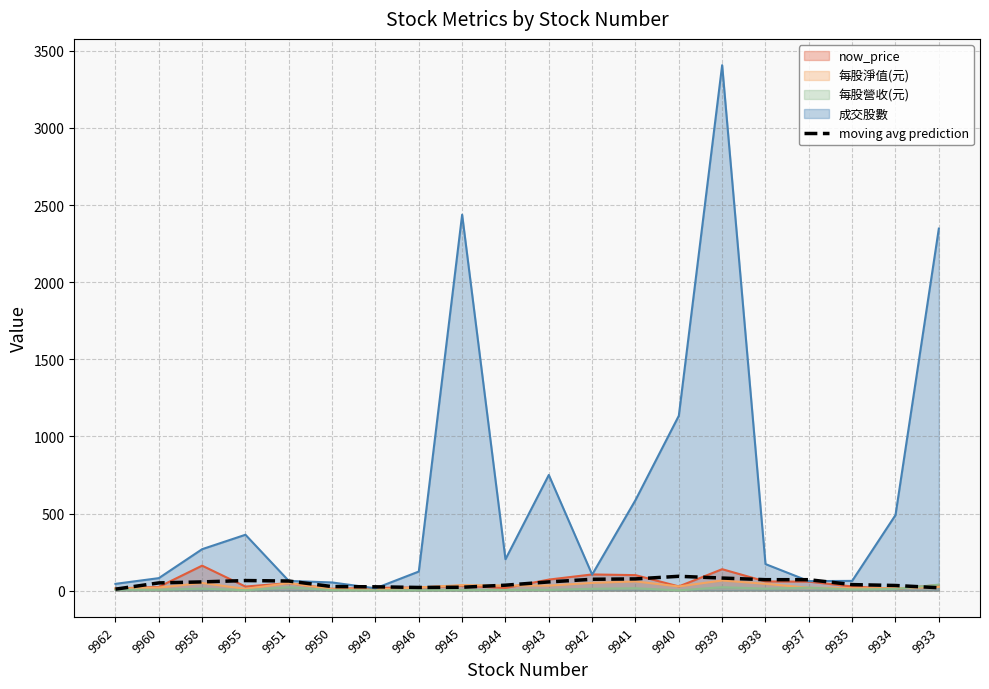

What is the change in value from 9943 to 9933?

-37.7